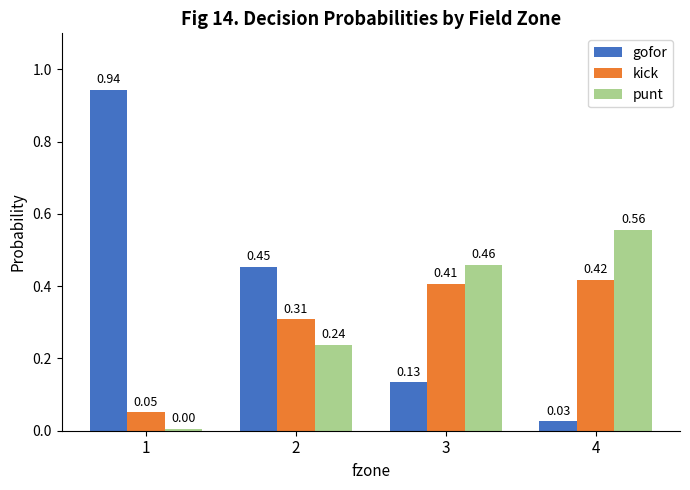

Which series has the widest spread of values?

gofor